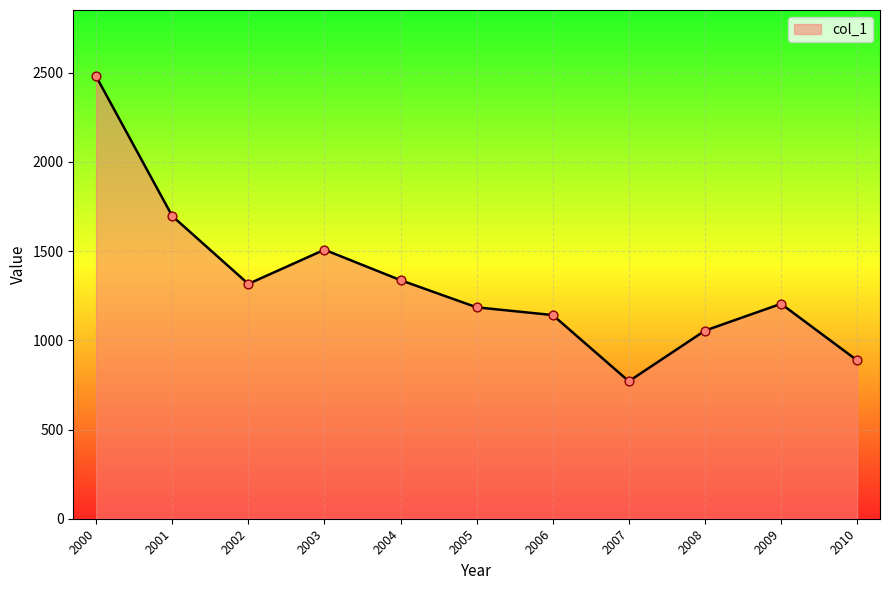

What is the change in value from 2009 to 2010?

-317.3